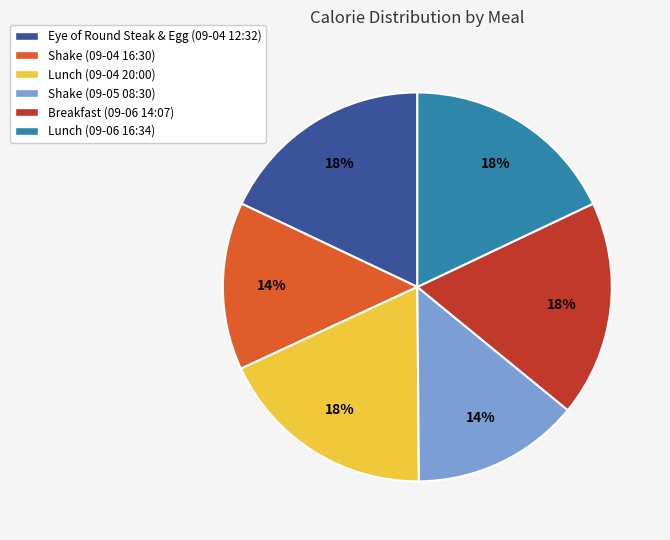

Does Lunch (09-04 20:00) represent more than half of the total?

No